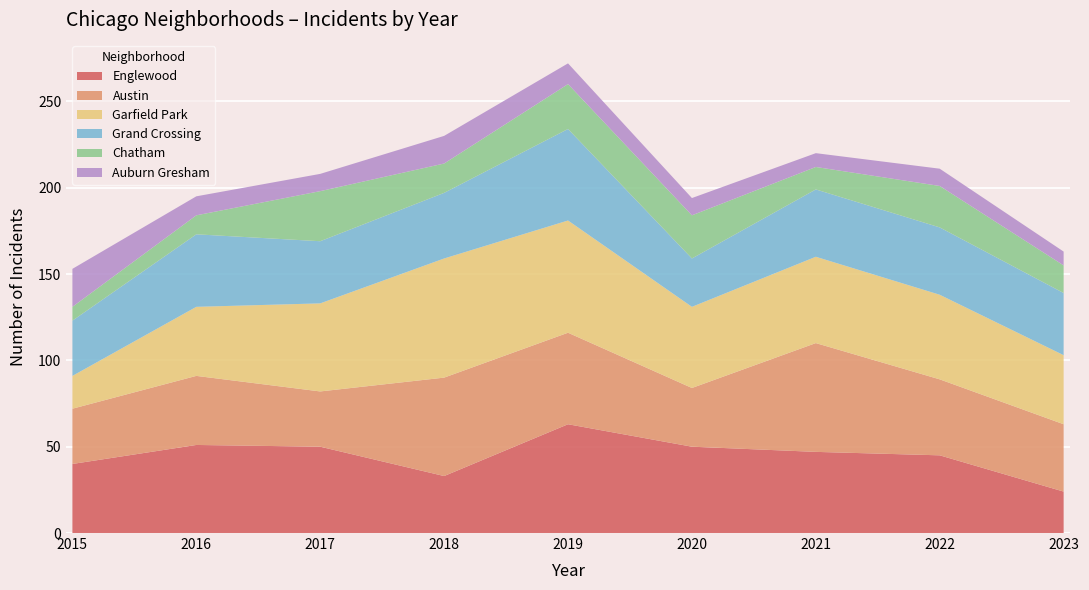

Reading right to left, extract all data points from this chart.

Englewood: 2023=24	2022=45	2021=47	2020=50	2019=63	2018=33	2017=50	2016=51	2015=40
Austin: 2023=39	2022=44	2021=63	2020=34	2019=53	2018=57	2017=32	2016=40	2015=32
Garfield Park: 2023=40	2022=49	2021=50	2020=47	2019=65	2018=69	2017=51	2016=40	2015=19
Grand Crossing: 2023=36	2022=39	2021=39	2020=28	2019=53	2018=38	2017=36	2016=42	2015=32
Chatham: 2023=16	2022=24	2021=13	2020=25	2019=26	2018=17	2017=29	2016=11	2015=8
Auburn Gresham: 2023=8	2022=10	2021=8	2020=10	2019=12	2018=16	2017=10	2016=11	2015=22